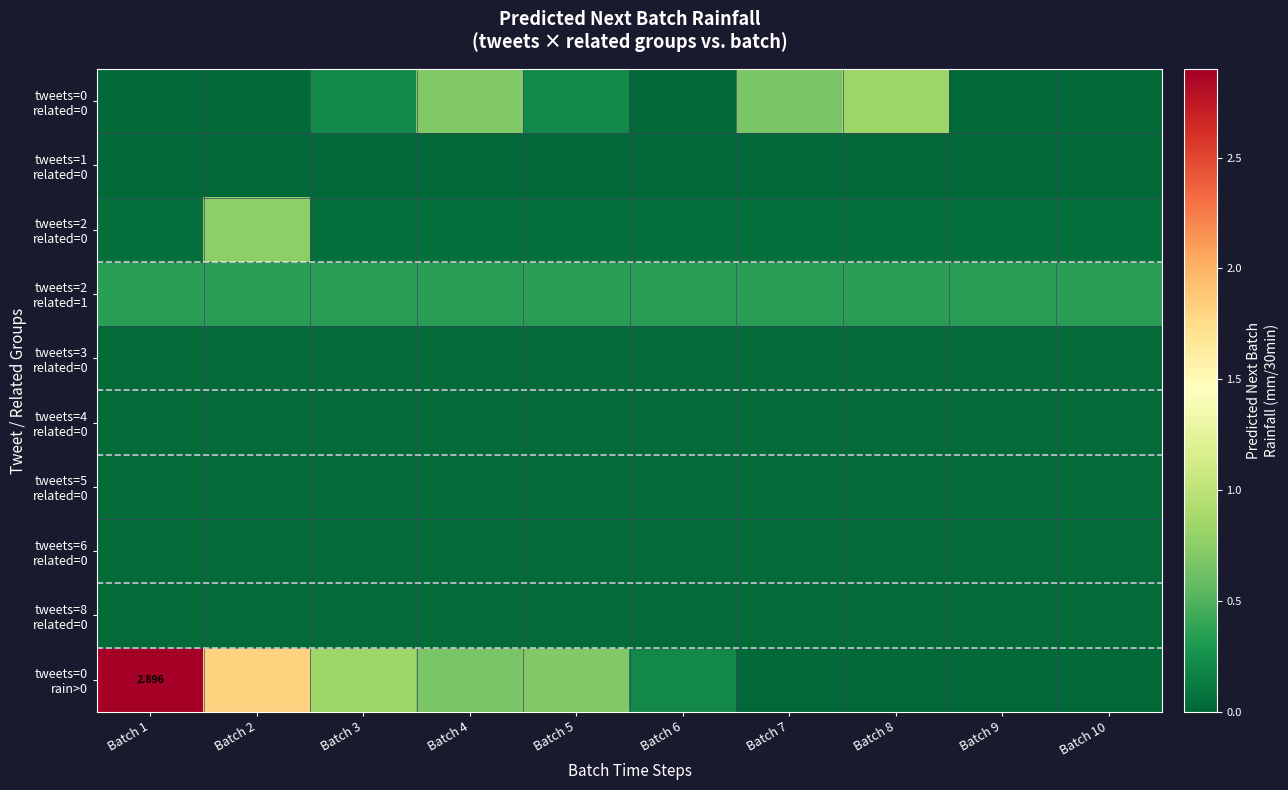

Which series changed the most between Batch 3 and Batch 4?

tweets=0 related=0